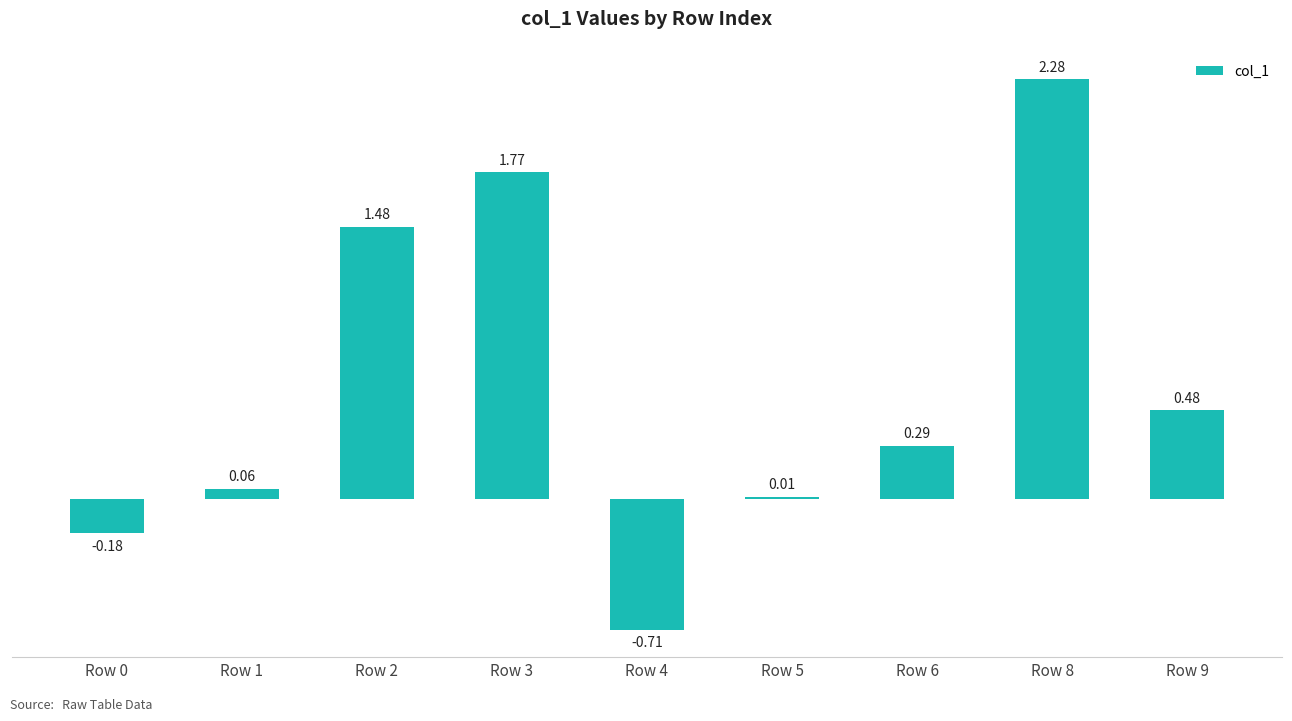

What is the change in value from Row 1 to Row 8?

+2.2